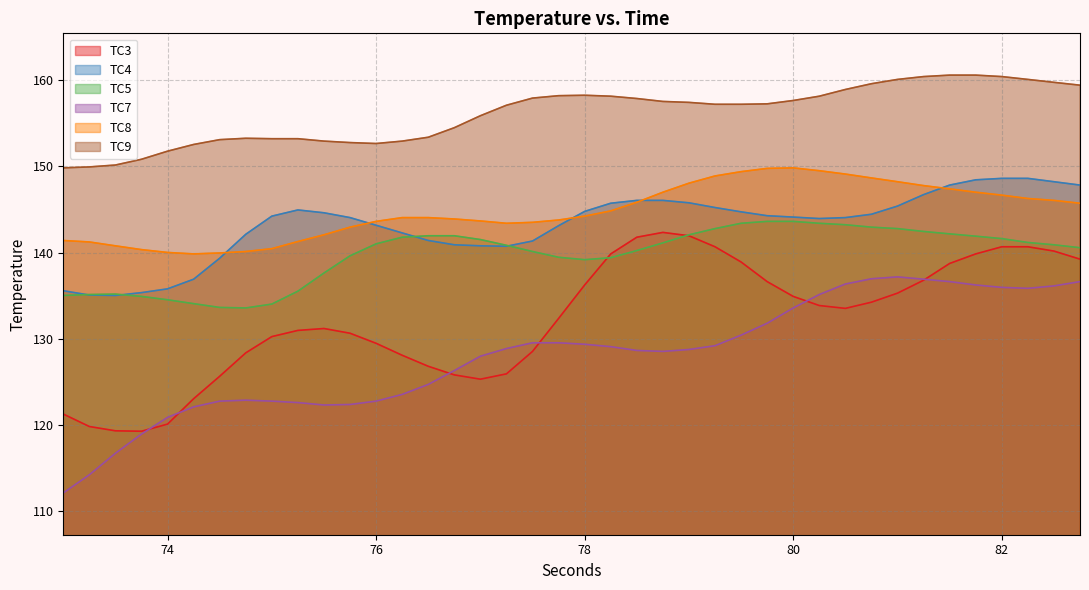

Rank the series by their maximum value, from highest to lowest.

TC9, TC8, TC4, TC5, TC3, TC7